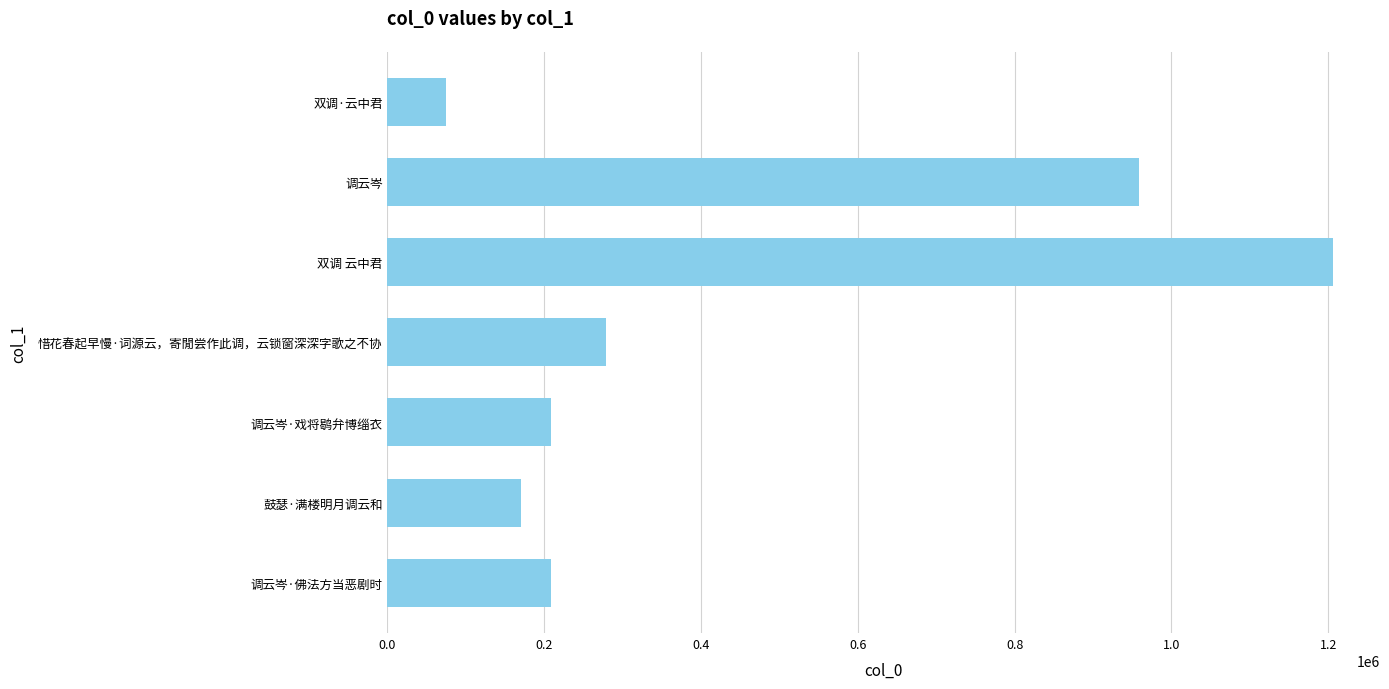

What is the sum of the values at 调云岑 and 调云岑·戏将鹖弁博缁衣?

1168273